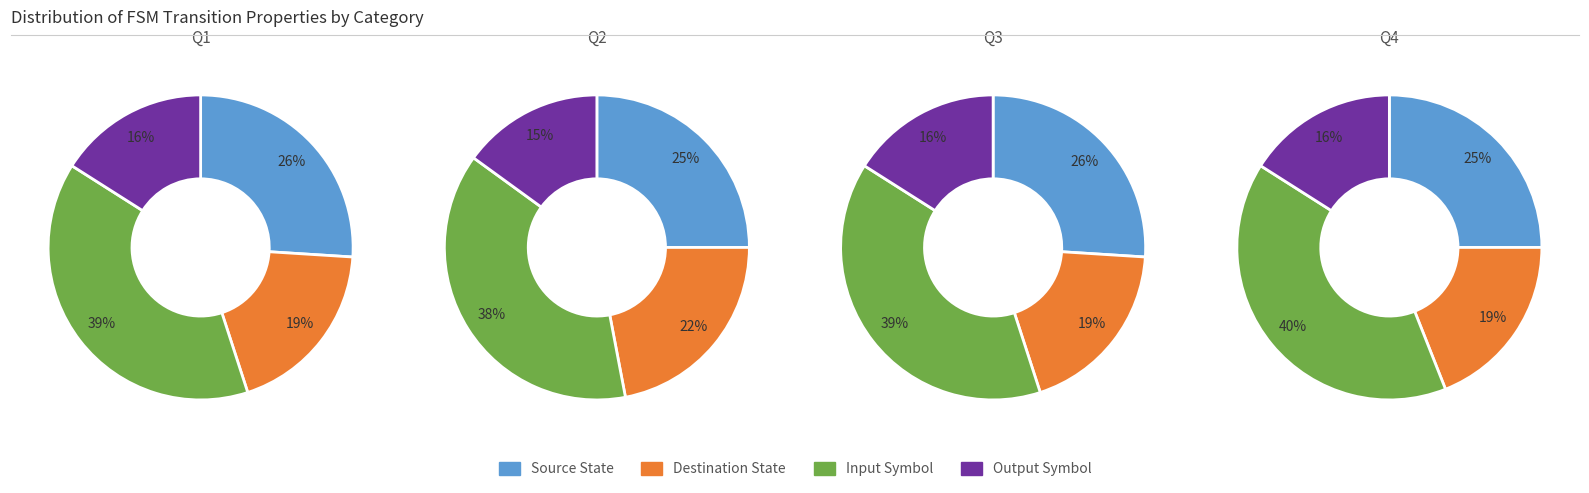

Is Source State the majority of the pie?

No